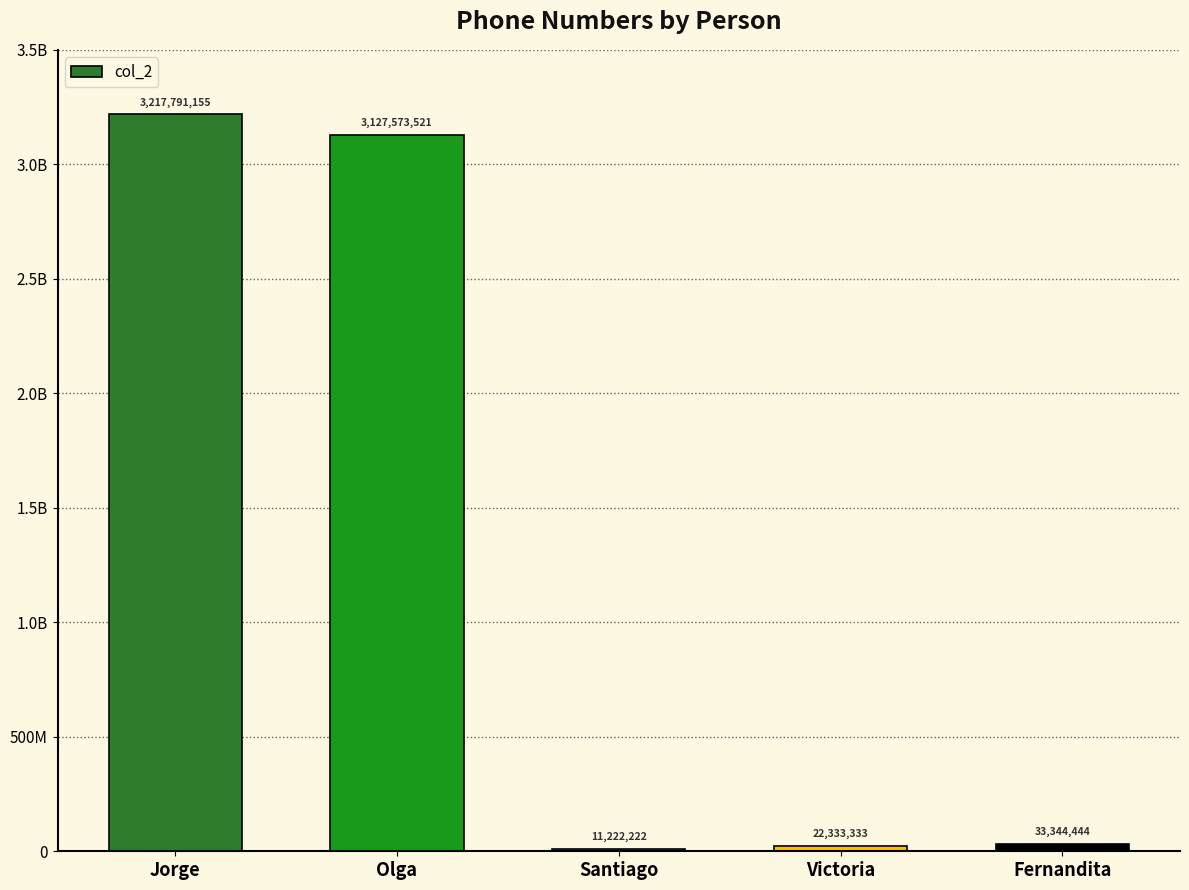

What is the smallest value displayed?

11222222